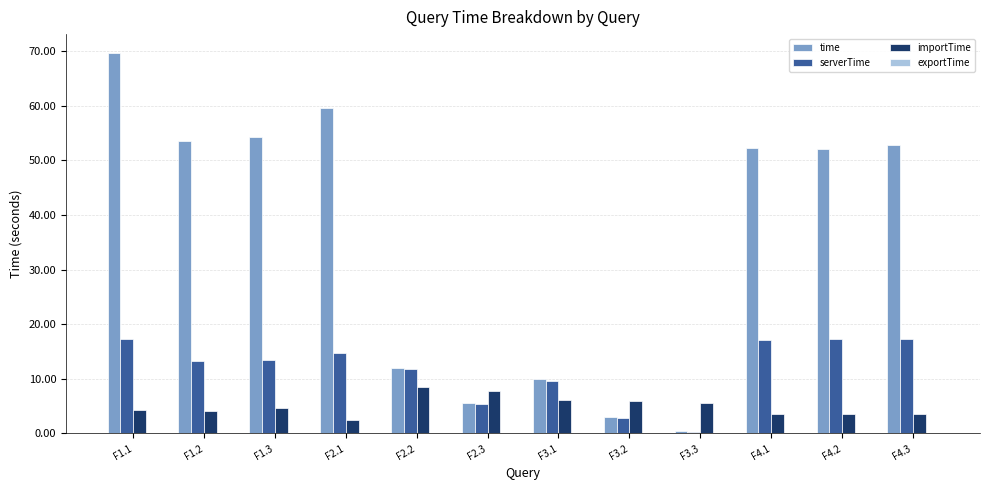

What is the total value across all series at F2.1?

76.8